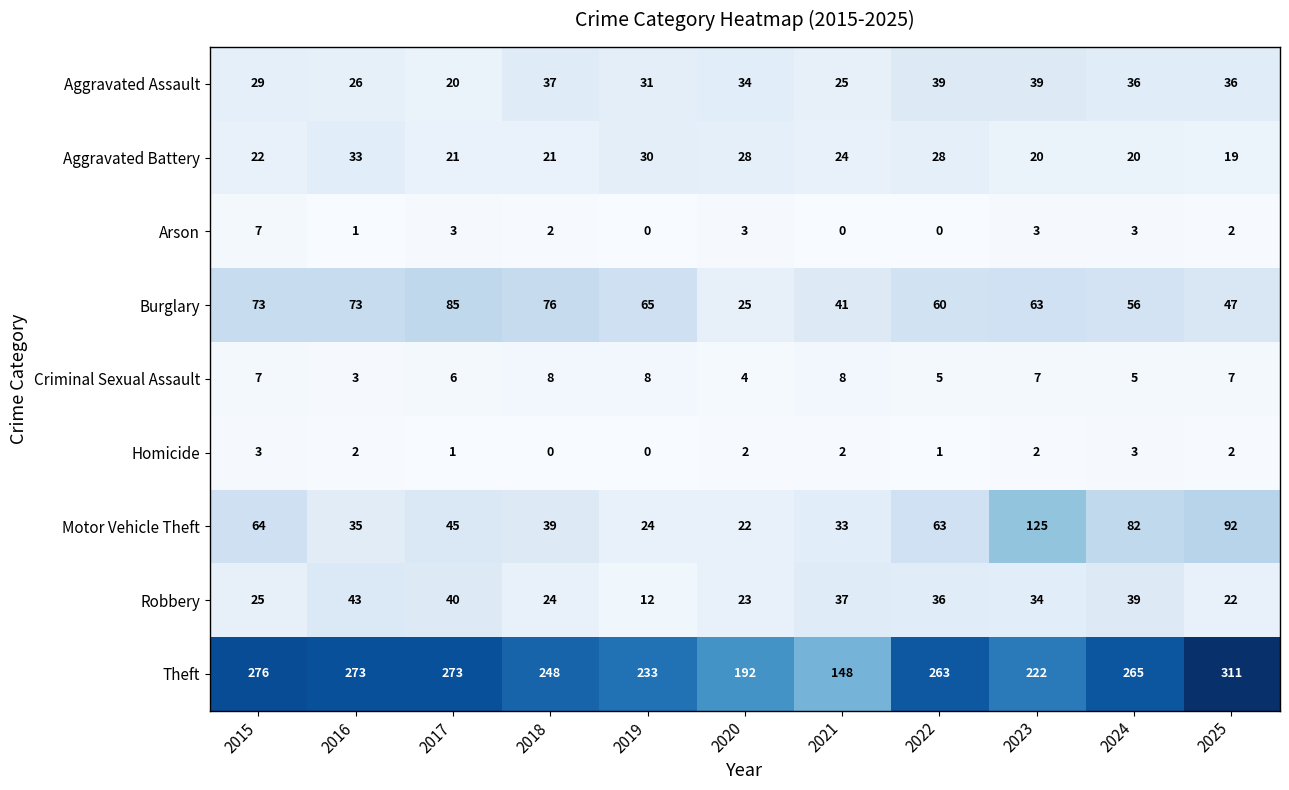

List the series in order of their peak value, lowest first.

Homicide, Arson, Criminal Sexual Assault, Aggravated Battery, Aggravated Assault, Robbery, Burglary, Motor Vehicle Theft, Theft